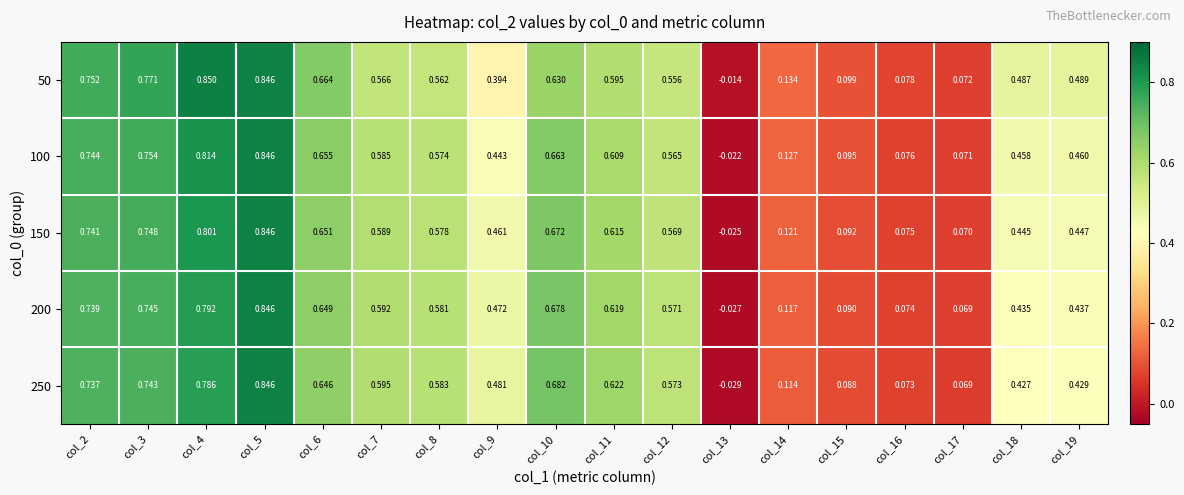

How many categories are shown in the chart?

18